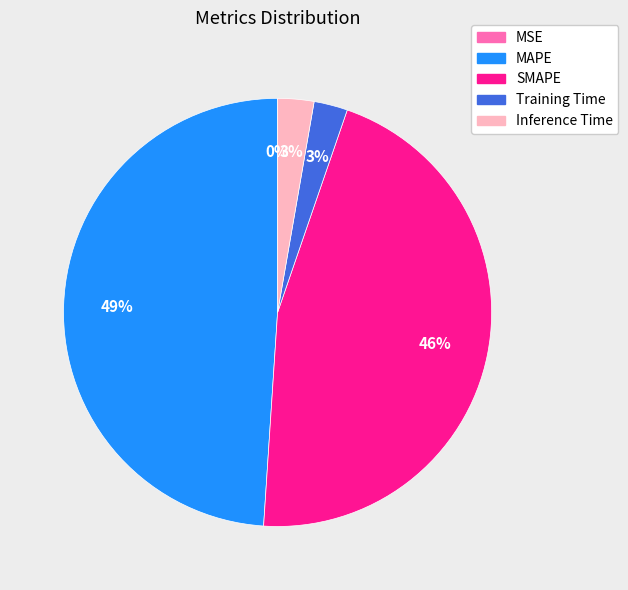

Does any single category account for the majority?

No